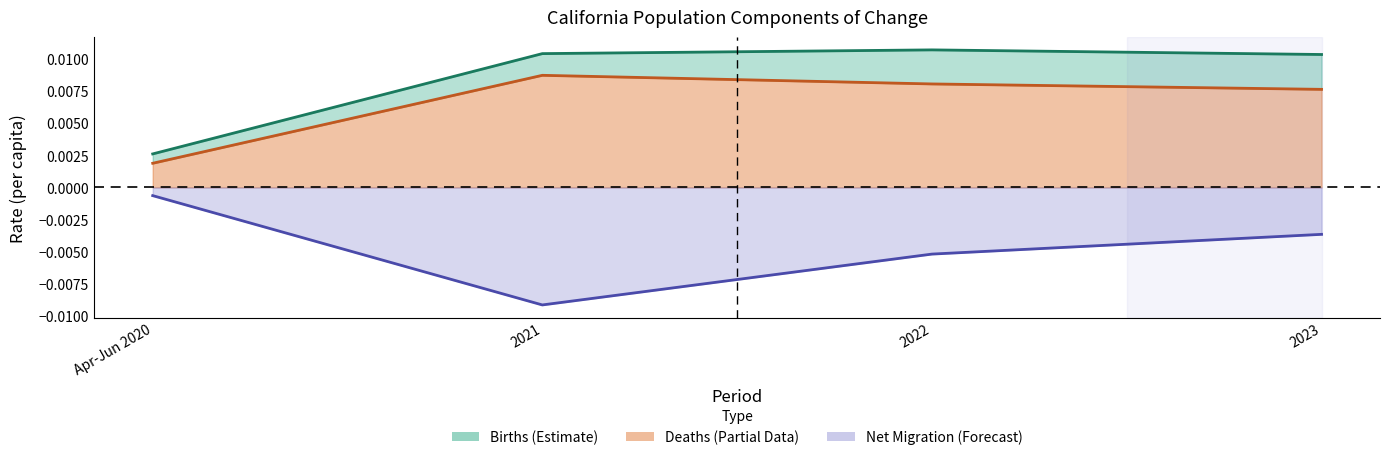

What is the label of the 4th point from the right?

Apr-Jun 2020